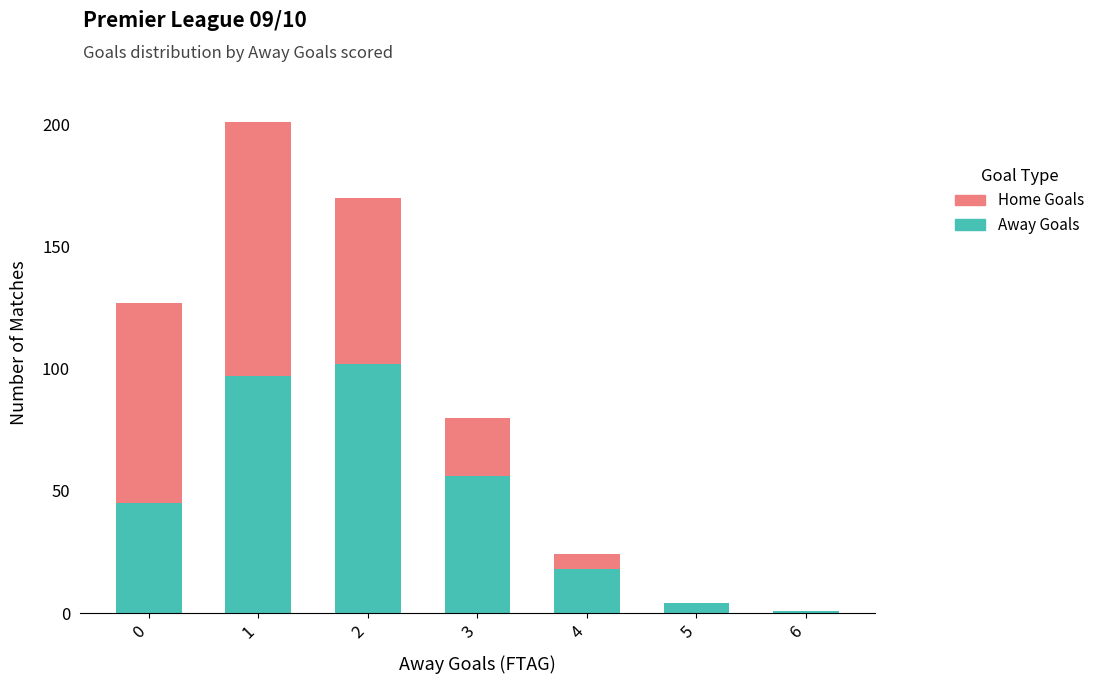

Reading left to right, transcribe the values for Away Goals.

0=45	1=97	2=102	3=56	4=18	5=4	6=1